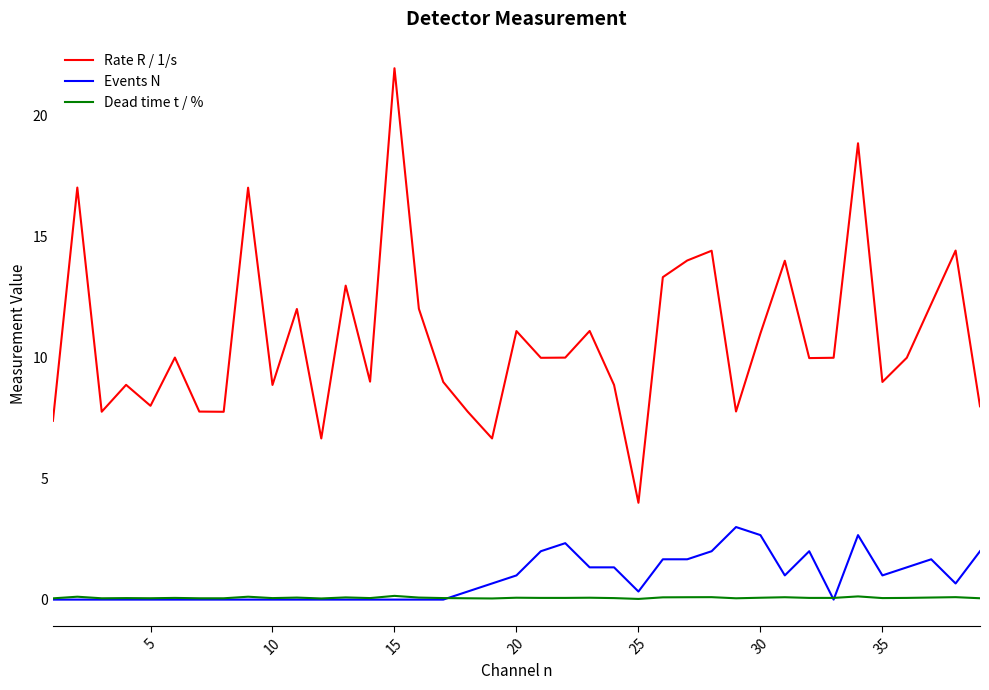

True or false: Rate R / 1/s and Events N cross at least once.

False